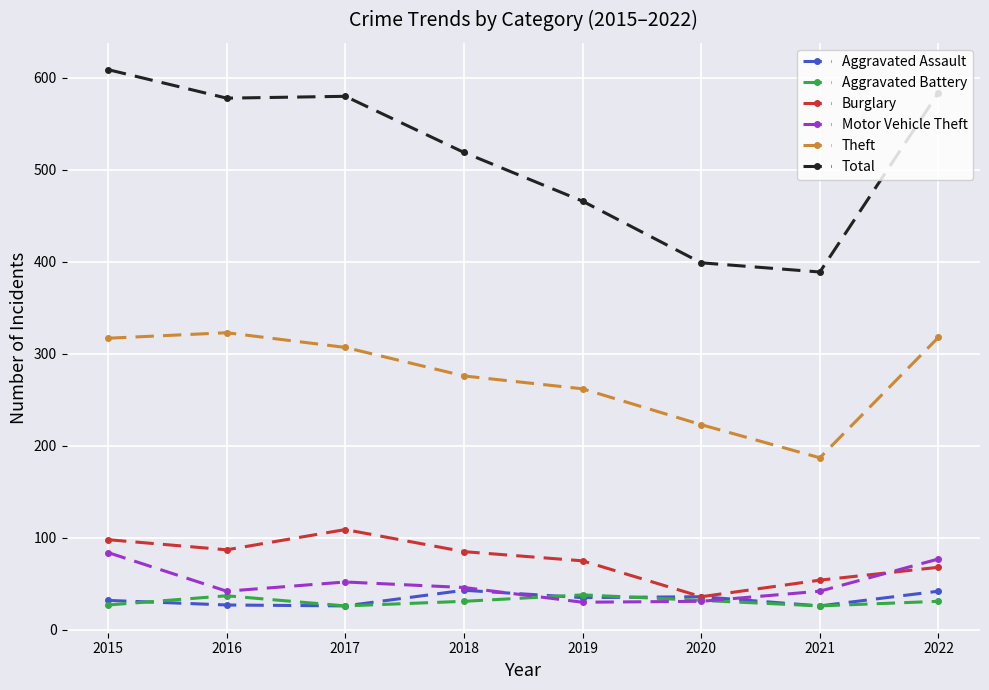

What is the minimum value shown in the chart?

26